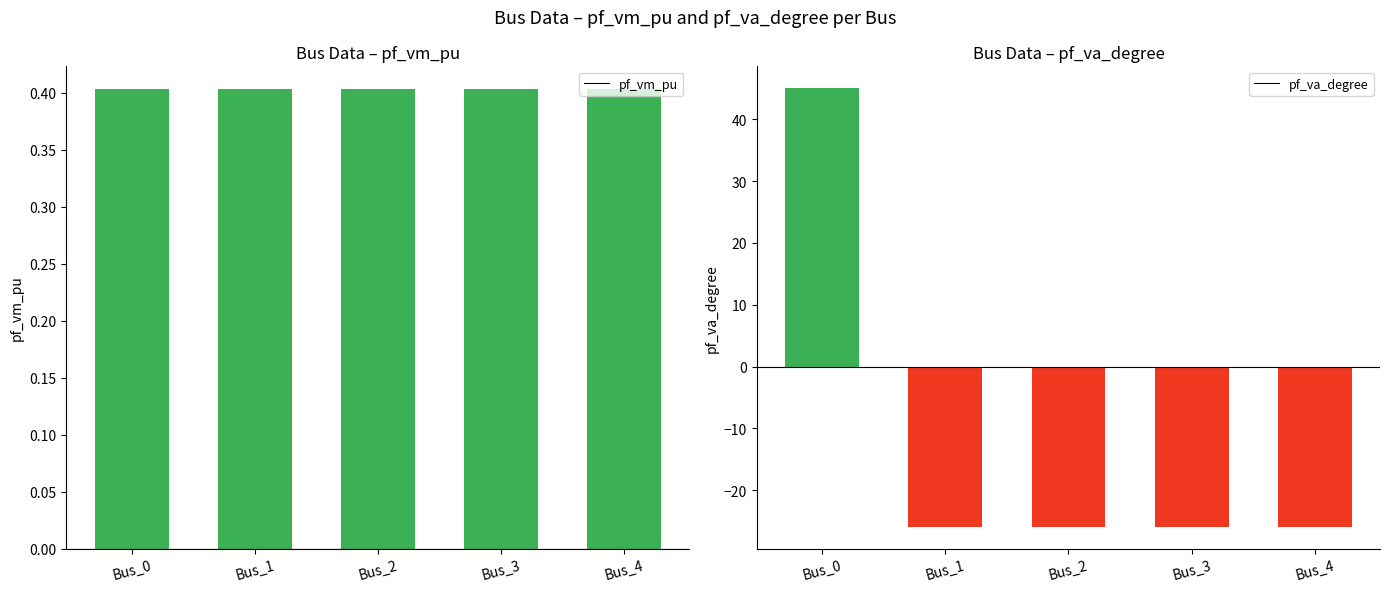

At how many categories does at least one series exceed 9?

1